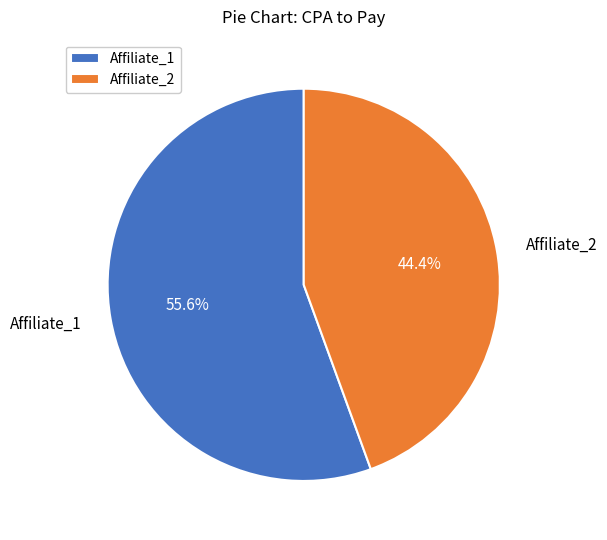

Is Affiliate_2 the majority of the pie?

No